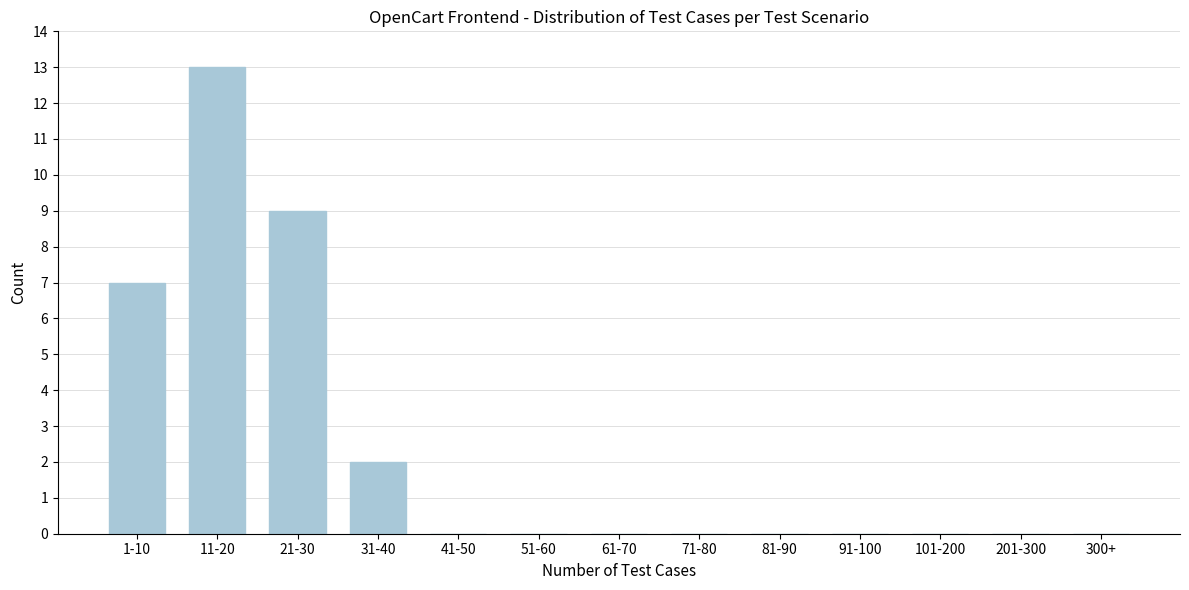

Reading left to right, extract all data points from this chart.

1-10=7	11-20=13	21-30=9	31-40=2	41-50=0	51-60=0	61-70=0	71-80=0	81-90=0	91-100=0	101-200=0	201-300=0	300+=0